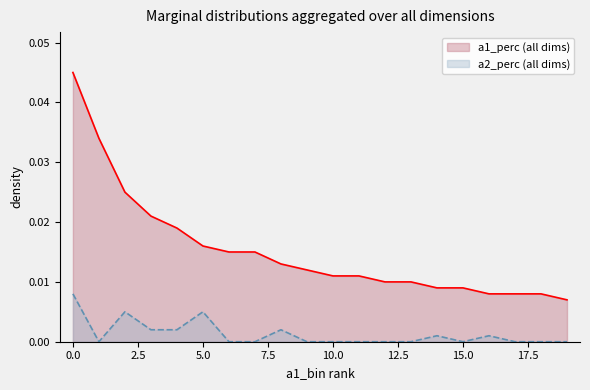

True or false: a1_perc (all dims) and a2_perc (all dims) intersect in this chart.

False